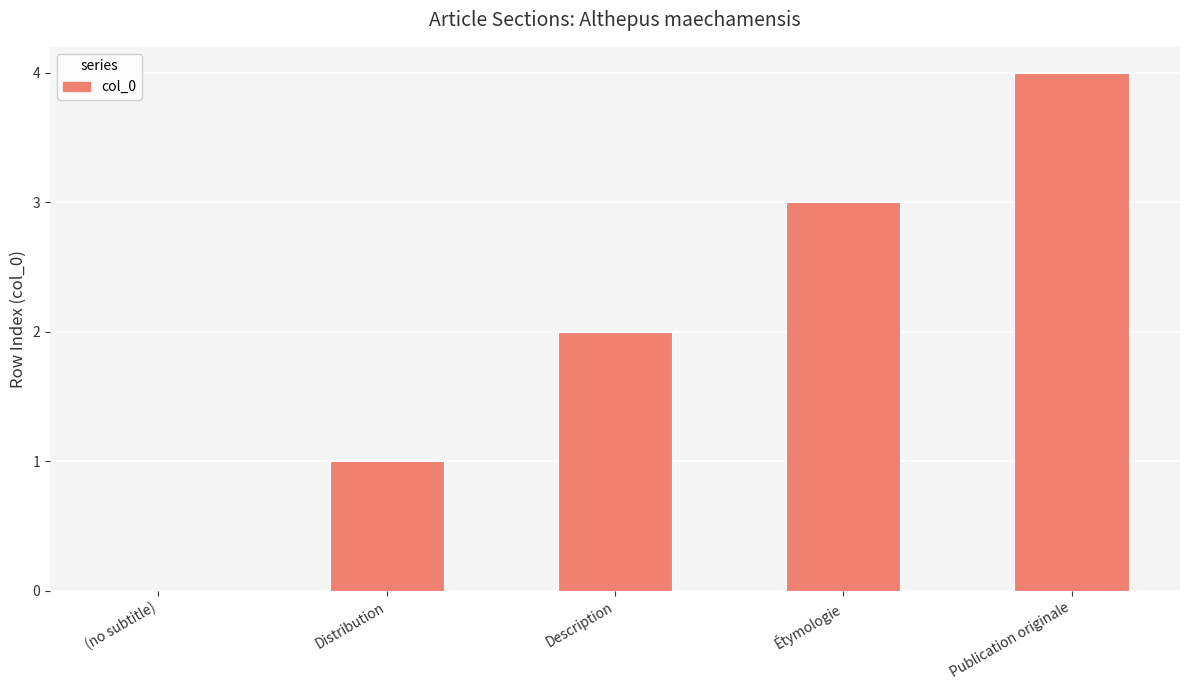

Between Étymologie and Publication originale, which is larger?

Publication originale